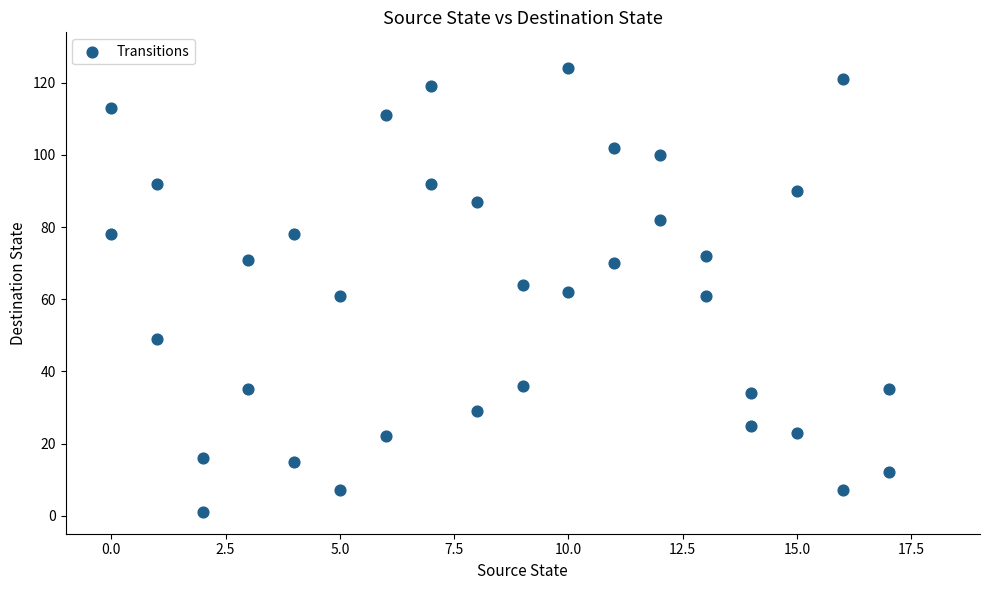

What is the range of Y values (max minus min)?

123